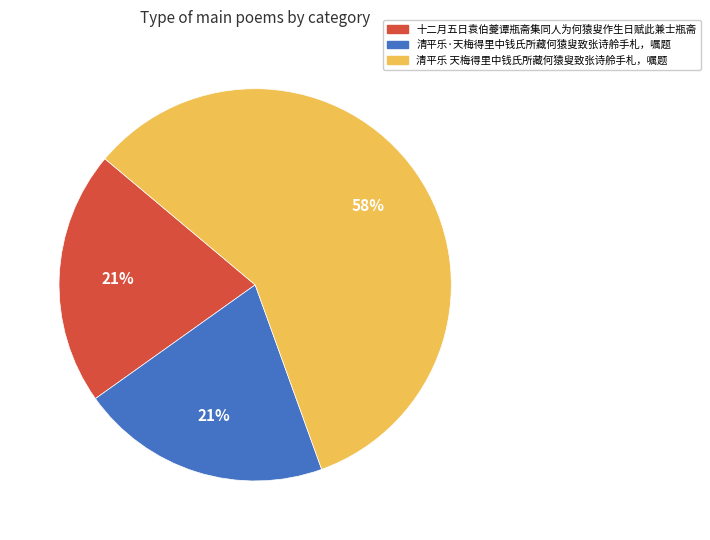

Approximately how many times larger is the value at 清平乐 天梅得里中钱氏所藏何猿叟致张诗舲手札，嘱题 compared to 十二月五日袁伯夔谭瓶斋集同人为何猿叟作生日赋此兼士瓶斋?

2.8